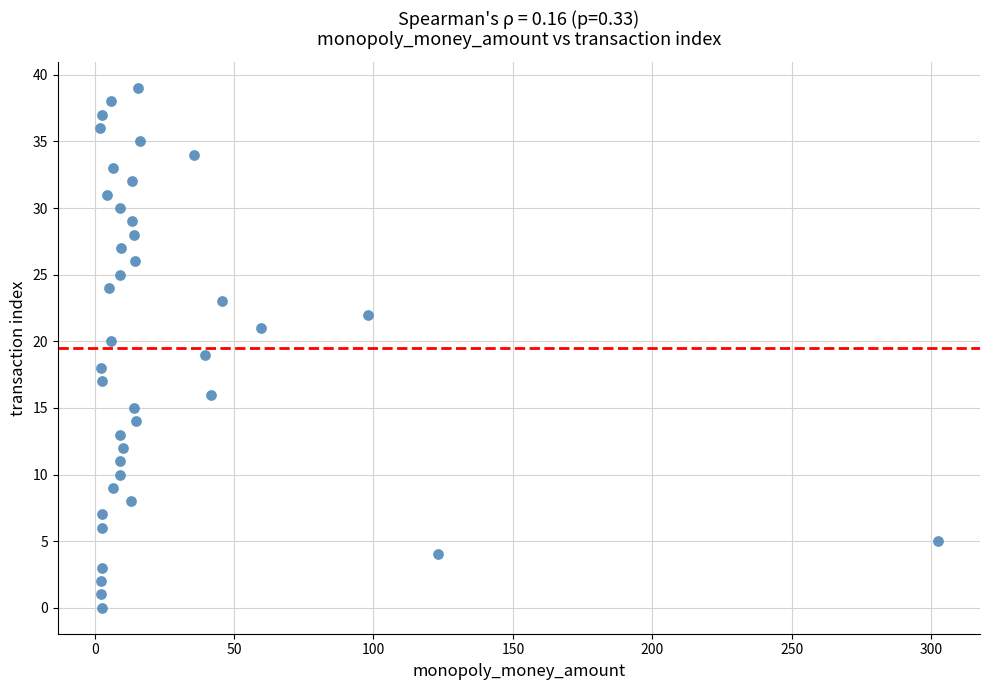

What is the range of Y values (max minus min)?

39